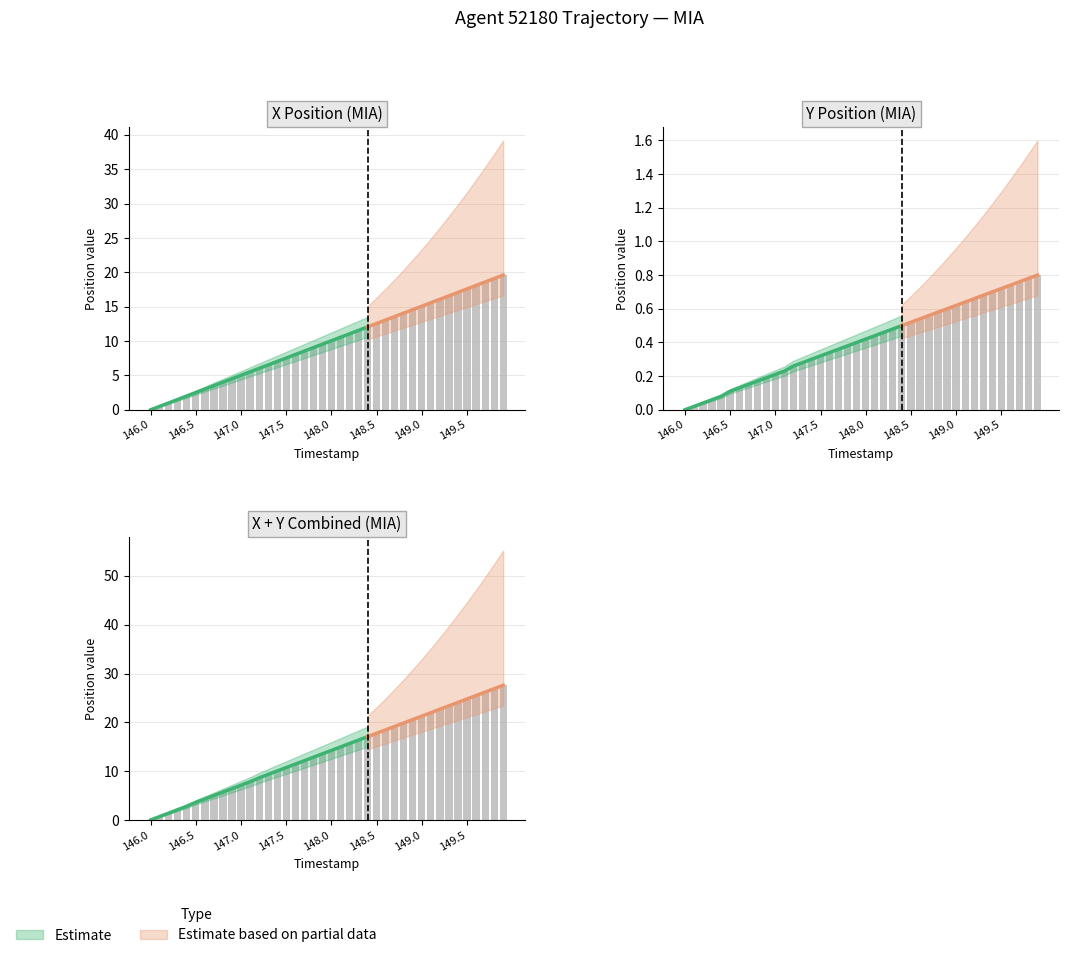

What is the label of the 39th bar from the left?

149.8